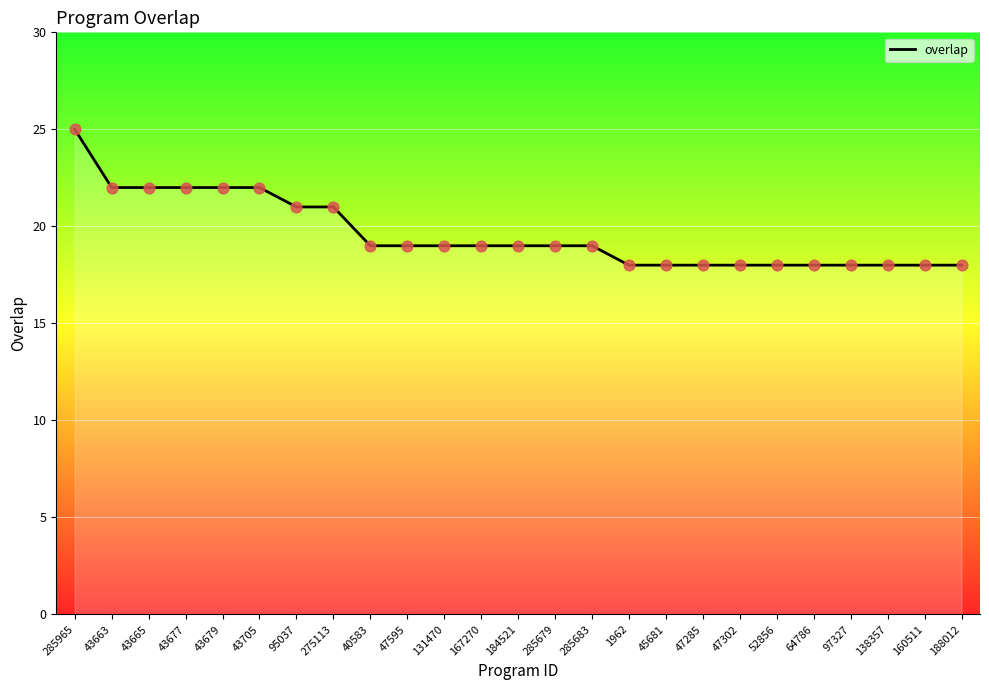

What is the change in value from 167270 to 160511?

-1